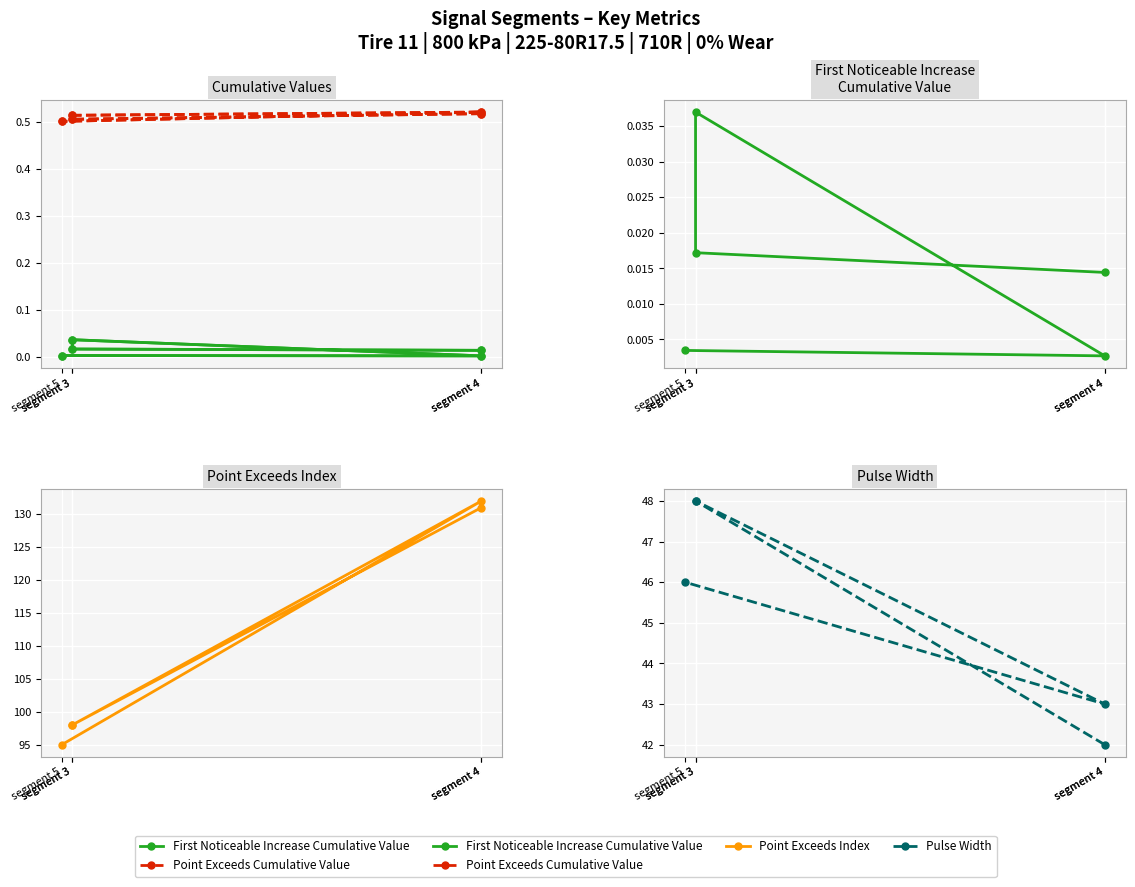

Reading right to left, extract all data points from this chart.

First Noticeable Increase Cumulative Value: 0.0	0.0	0.0	0.0	0.0
Point Exceeds Cumulative Value: 0.5	0.5	0.5	0.5	0.5
Point Exceeds Index: 95.0	132.0	98.0	98.0	131.0
Pulse Width: 46.0	43.0	48.0	48.0	42.0